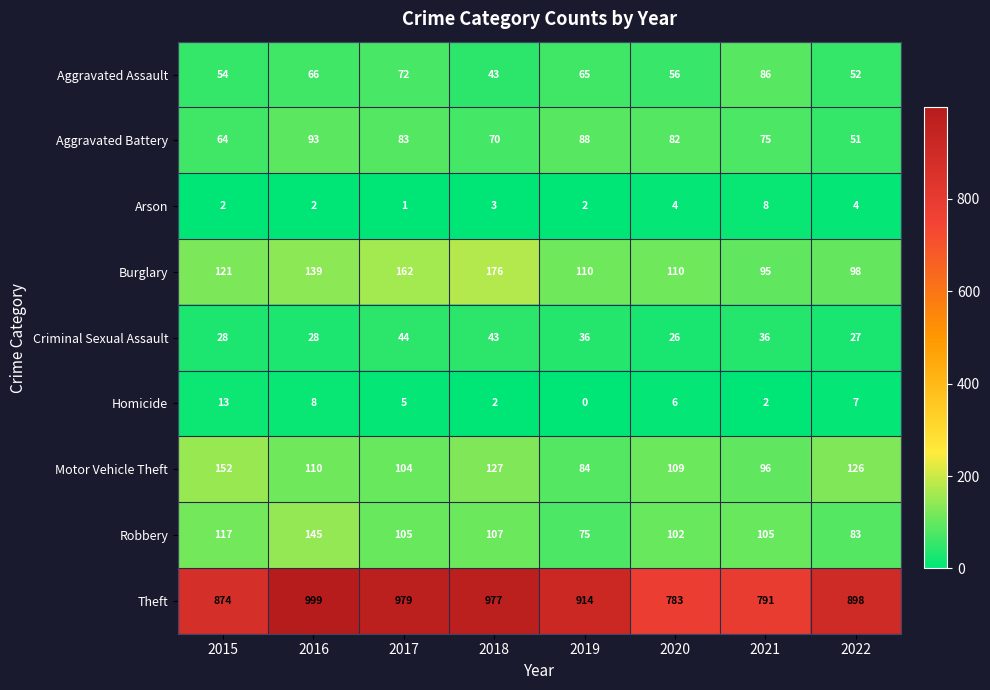

Which series changed the most between 2019 and 2022?

Motor Vehicle Theft